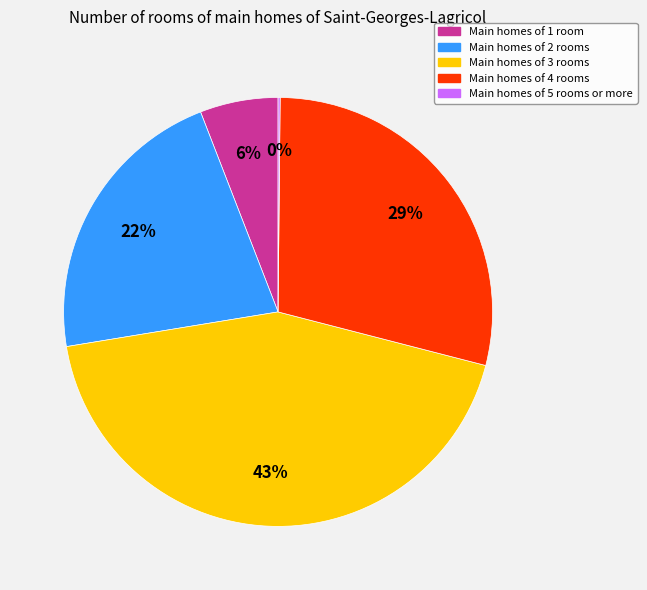

To the nearest percent, what is the difference between the largest and smallest slice percentages?

43%